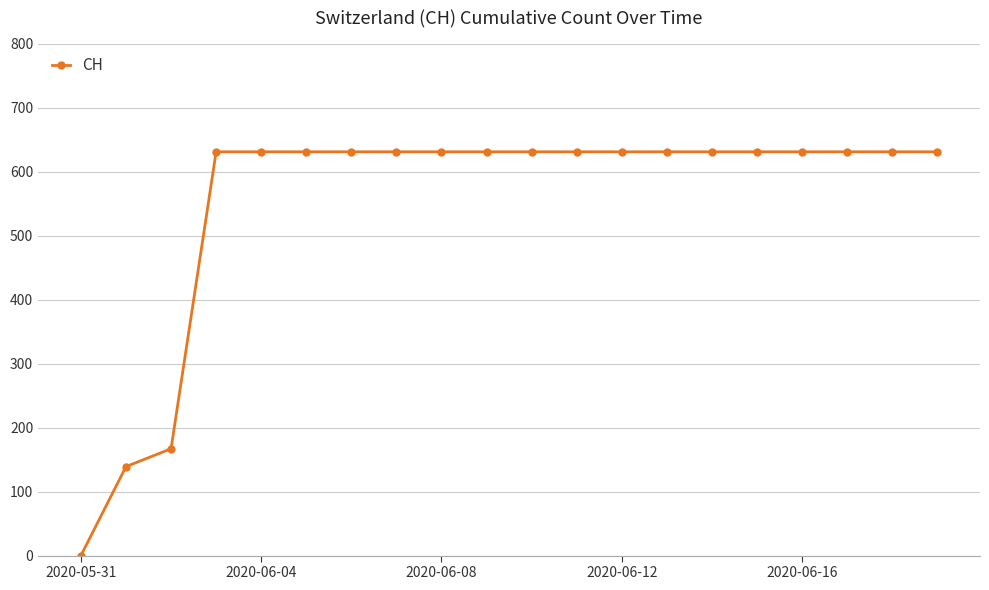

What is the maximum value shown in the chart?

631